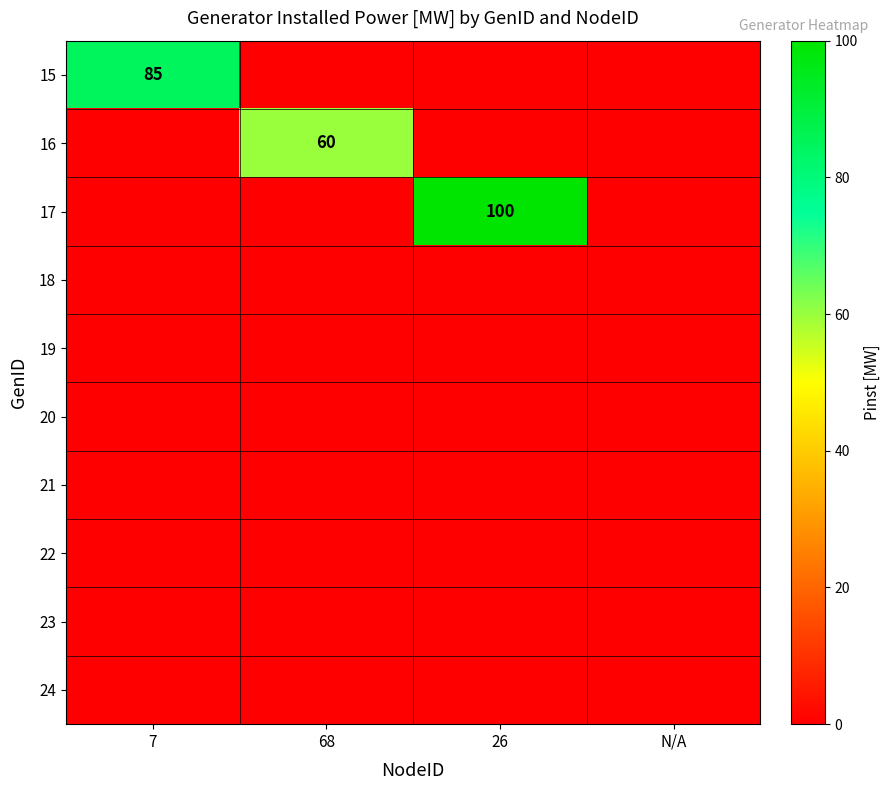

At which category does the chart reach its peak across all series?

26